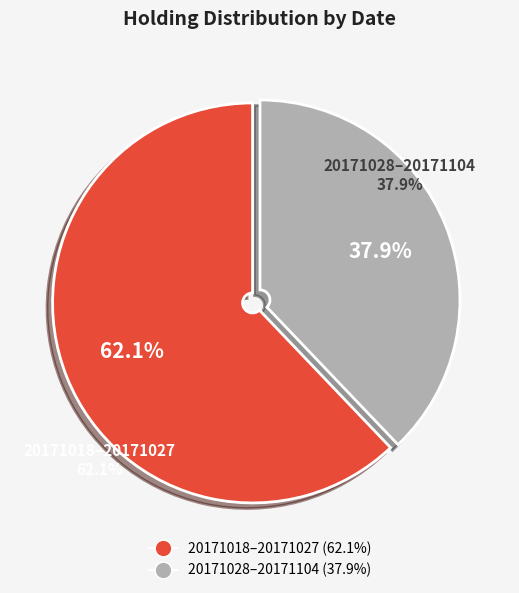

Approximately how many times larger is the value at 20171028–20171104 (37.9%) compared to 20171018–20171027 (62.1%)?

0.6